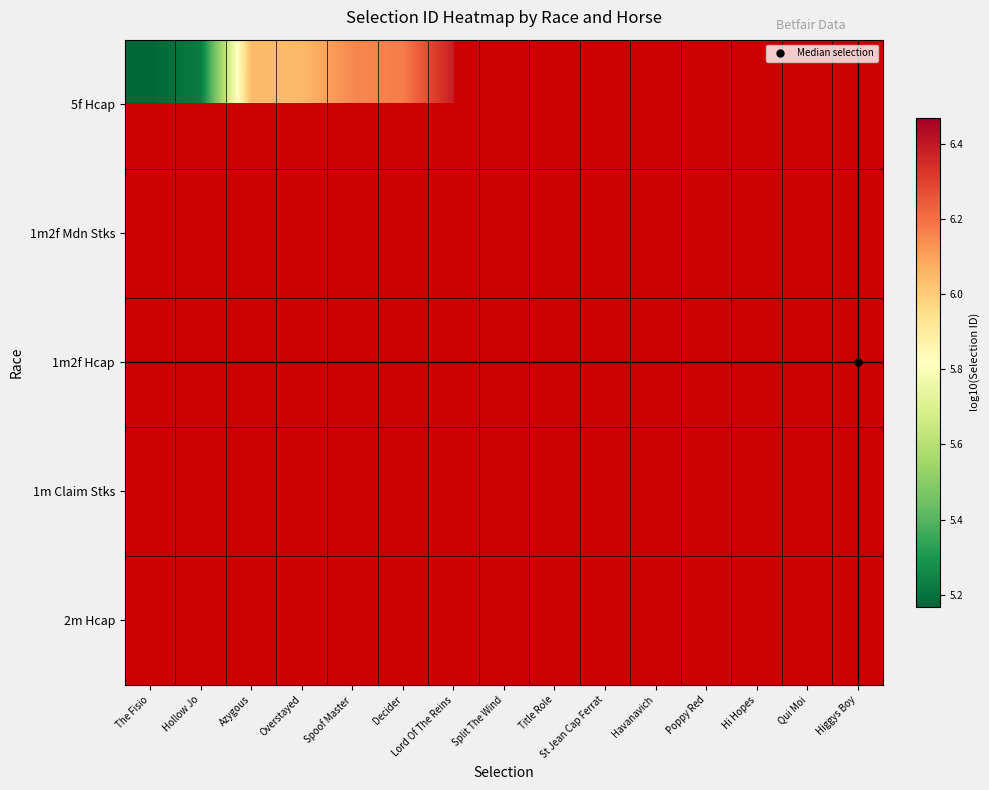

Rank the categories by 5f Hcap value from lowest to highest.

The Fisio, Hollow Jo, Azygous, Overstayed, Spoof Master, Decider, Lord Of The Reins, Split The Wind, Title Role, St Jean Cap Ferrat, Havanavich, Poppy Red, Hi Hopes, Qui Moi, Higgys Boy